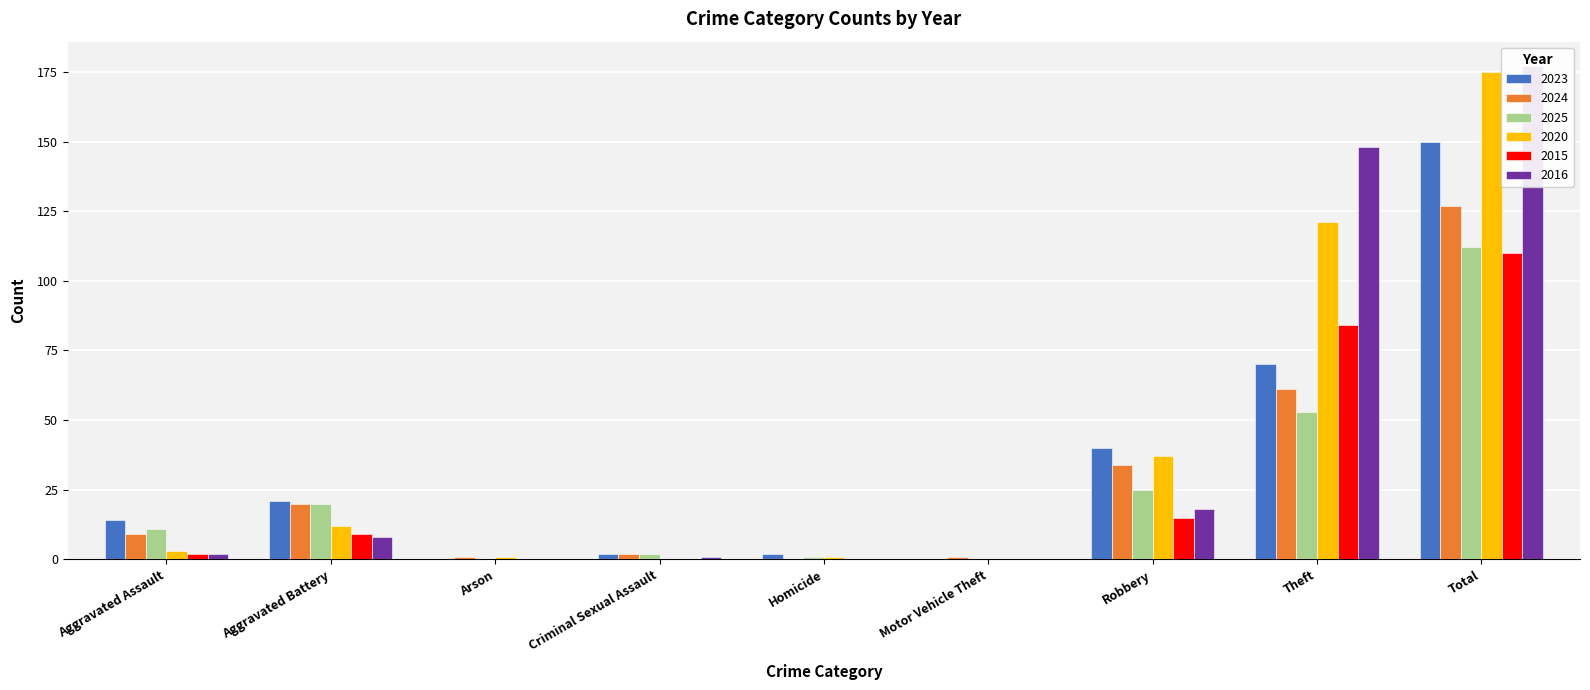

What position from the right is Homicide?

5